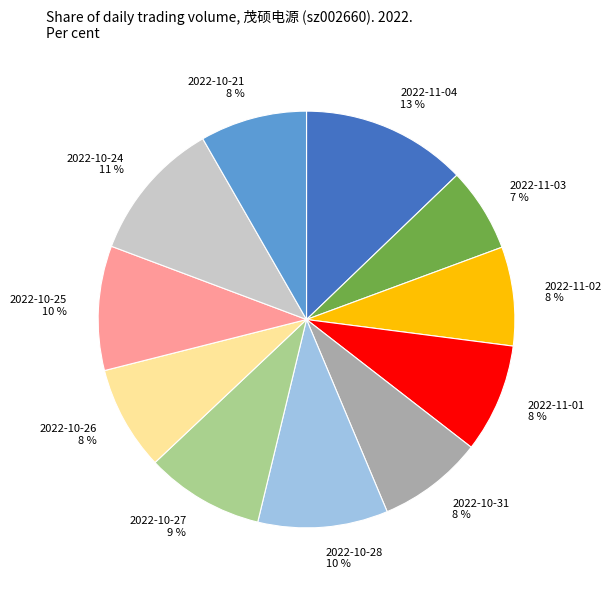

The 2022-10-27 slice represents 9% of the pie. True or false?

True